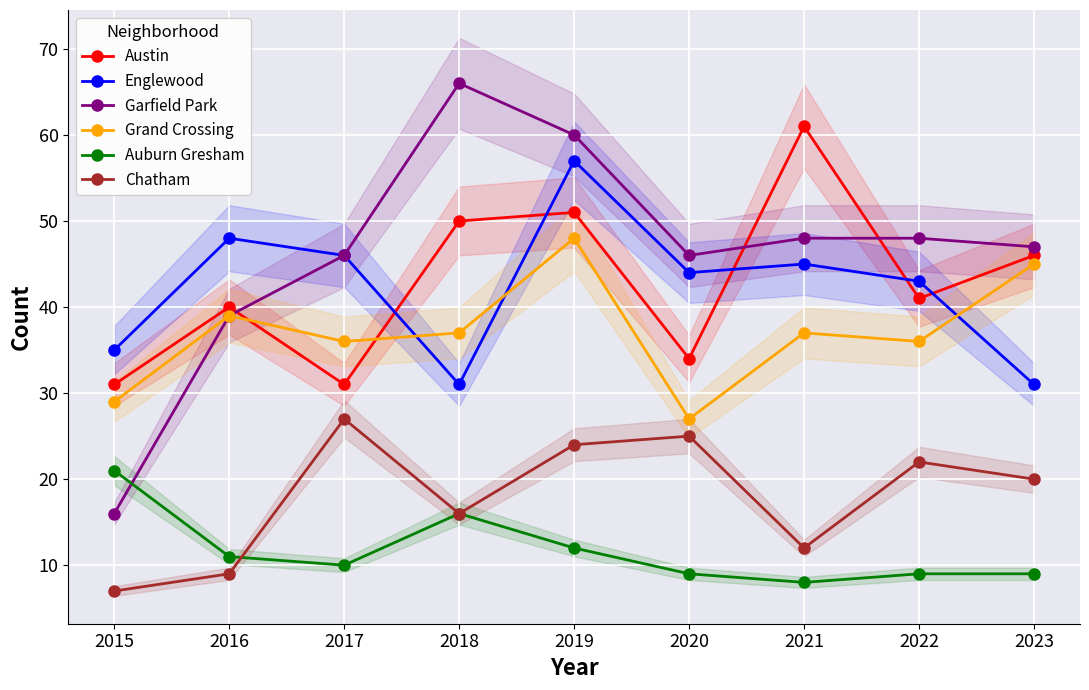

Between 2016 and 2015, which is larger?

2016